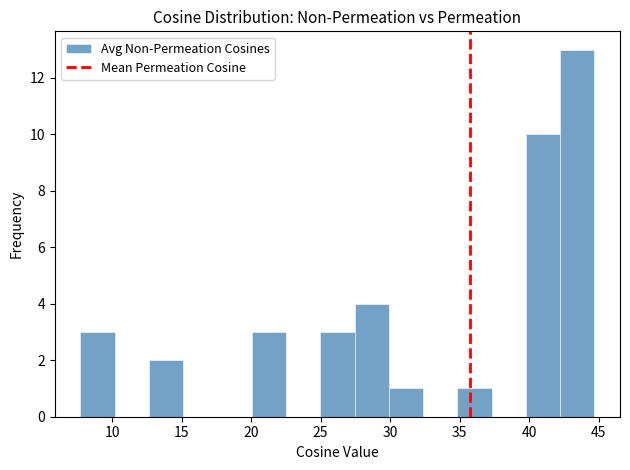

Which range on the x-axis has the tallest bar?

42.0 to 44.5